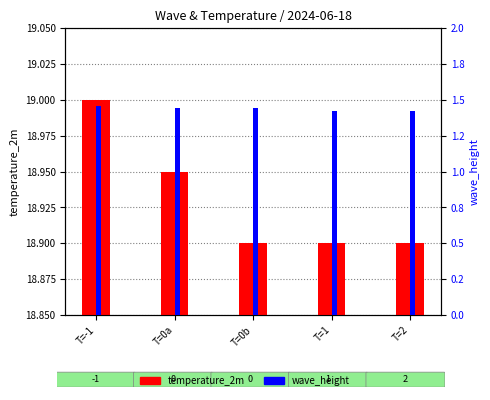

Does the chart contain any negative values?

No